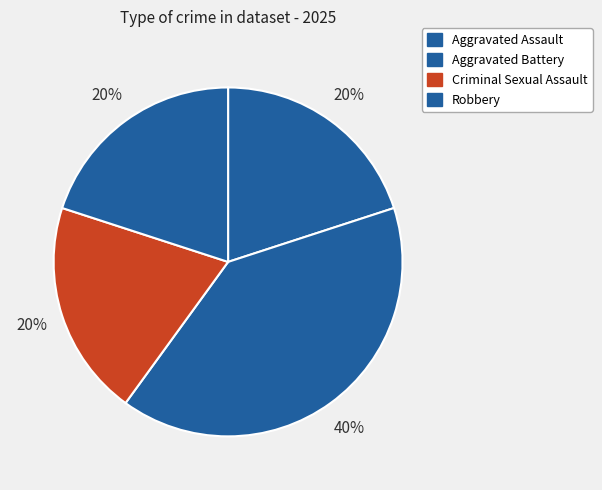

How many slices are in this pie chart?

4